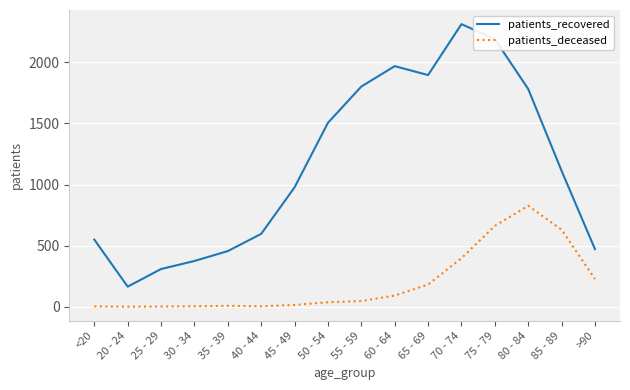

Which category has the highest value across all series?

70 - 74